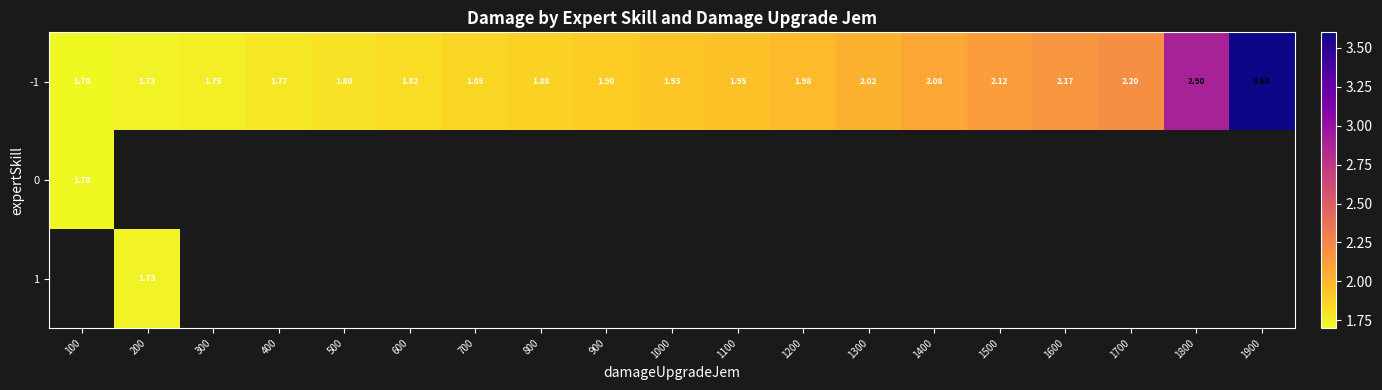

How many data points does each series have?

19